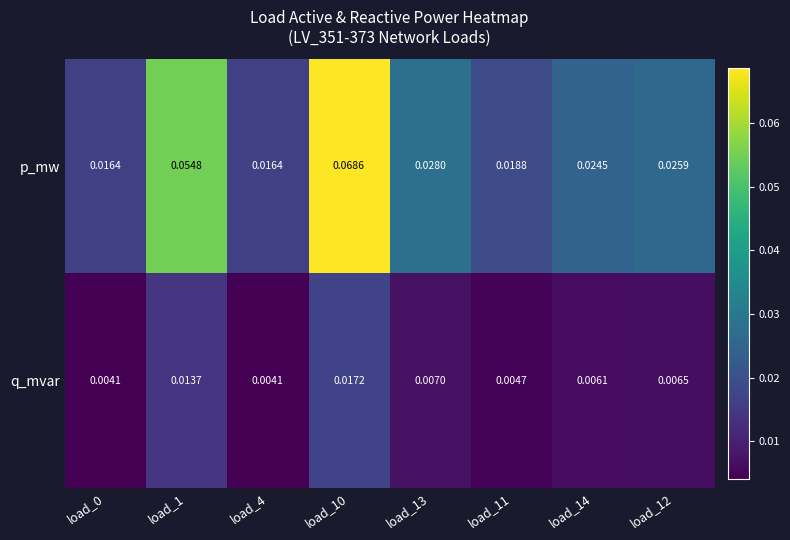

Rank the series by their average value, from lowest to highest.

q_mvar, p_mw